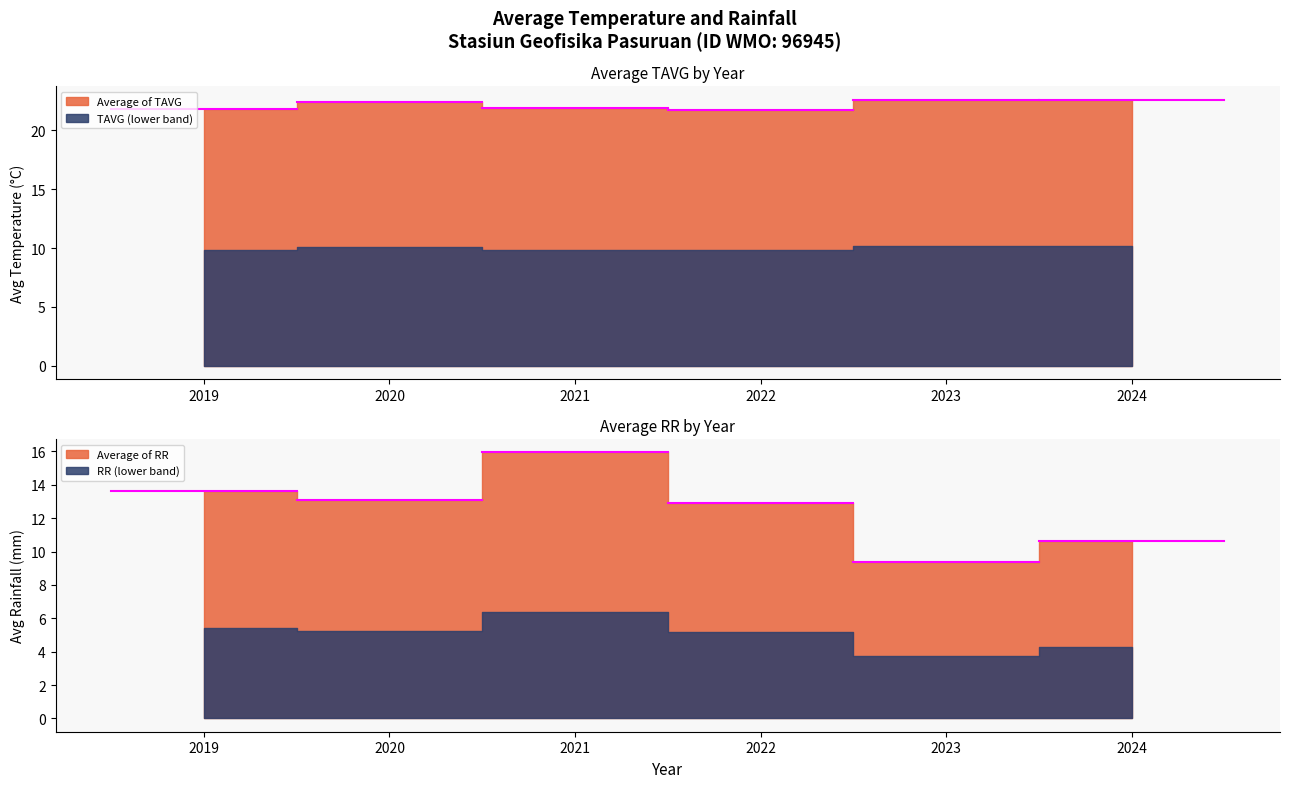

Where is Average of RR nearest to the value 12?

2022